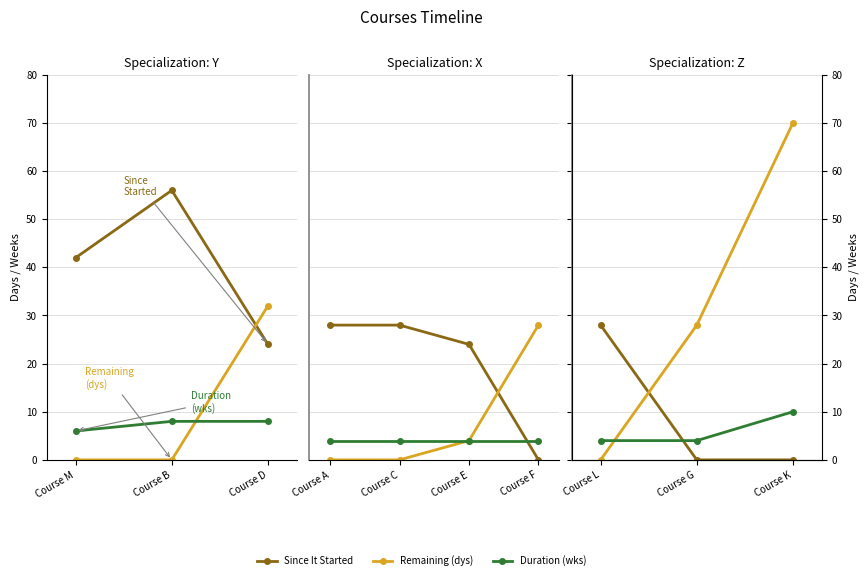

What is the maximum value shown in the chart?

70